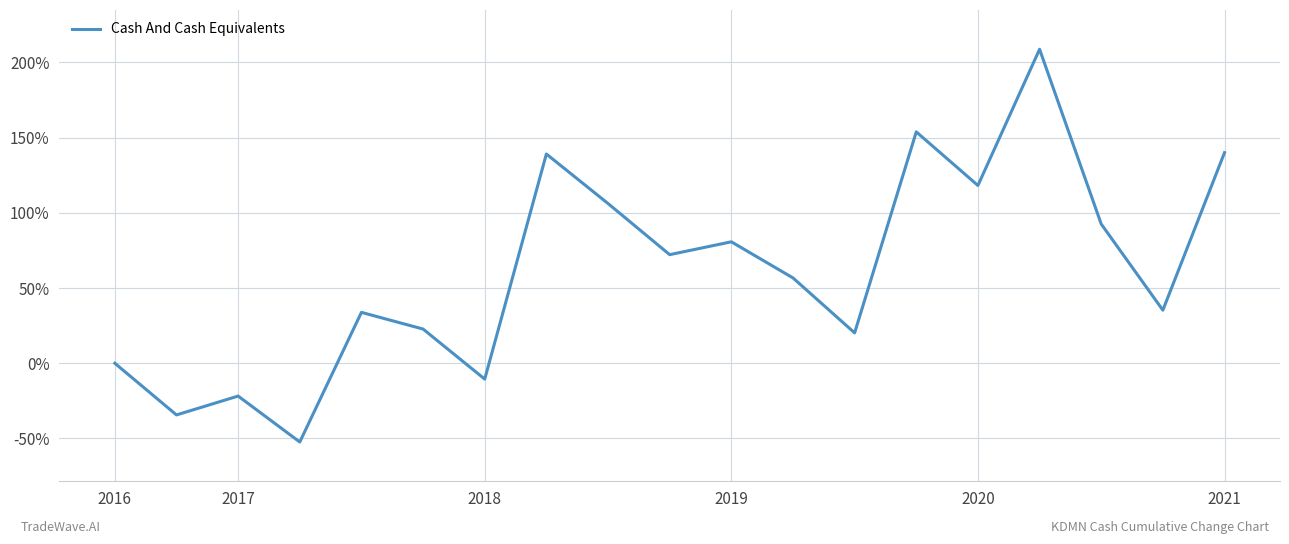

What is the smallest value displayed?

-52.4